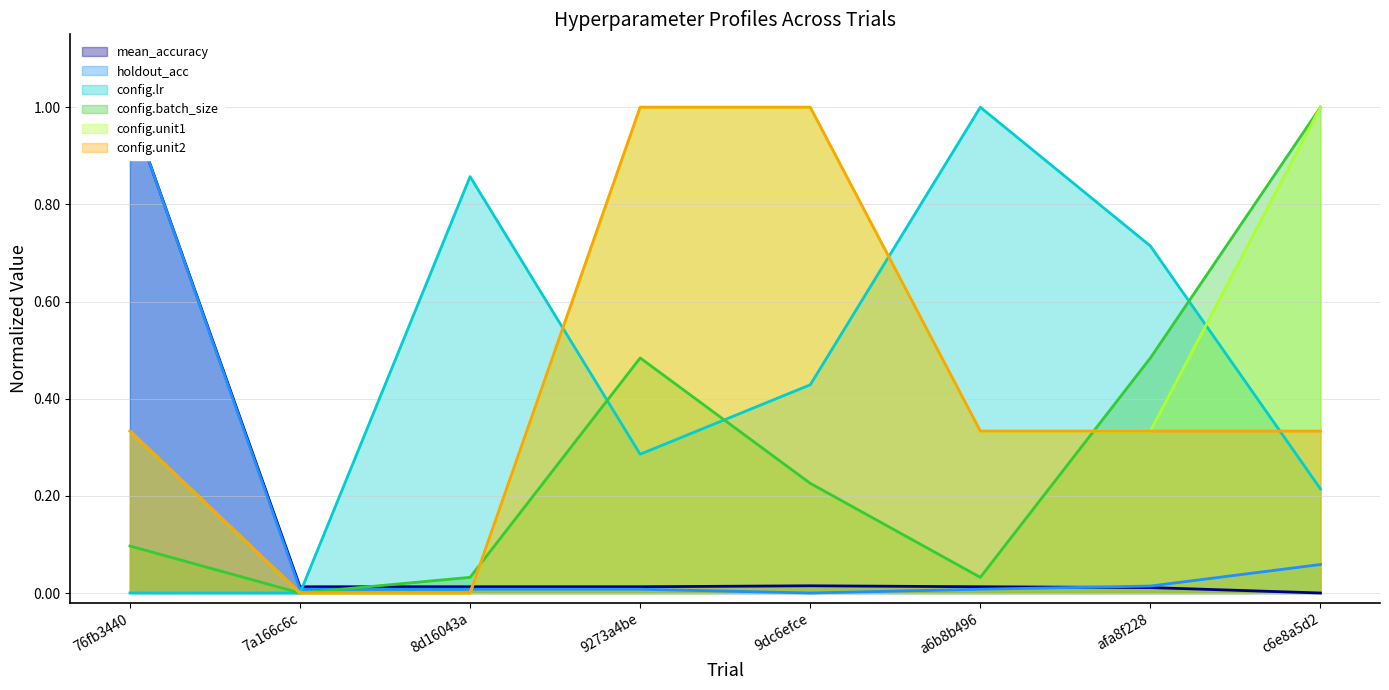

How many interior local peaks does the mean_accuracy series have?

1